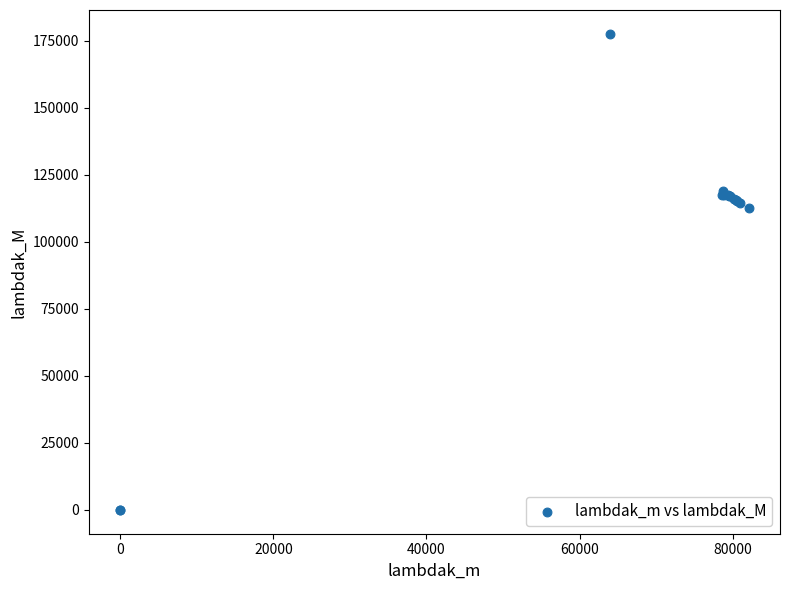

What Y value in the scatter plot is closest to 88837?

112501.2